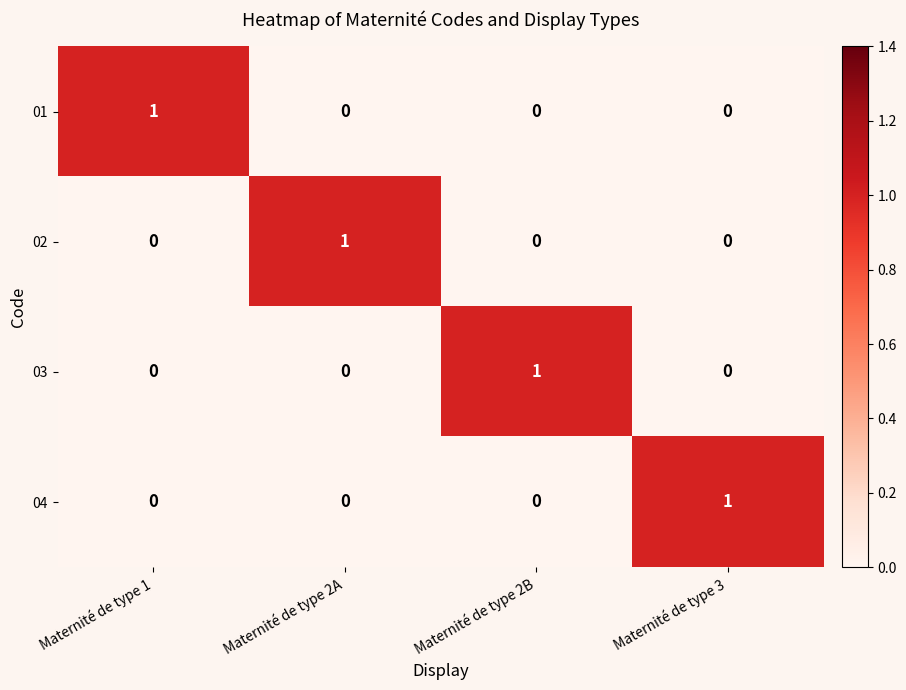

How many series are shown in this chart?

4